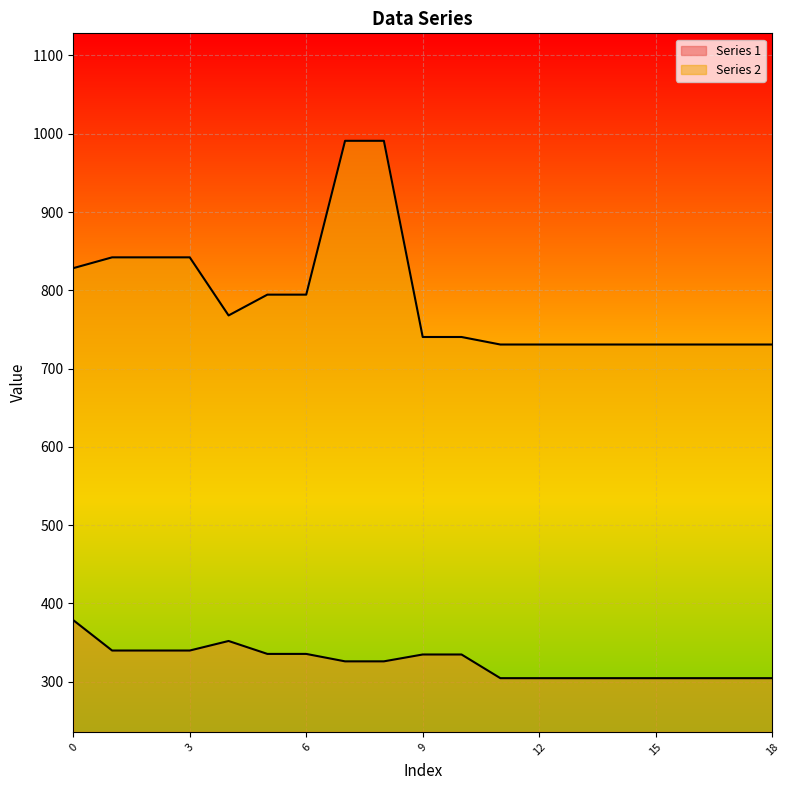

Rank the series at 0 from highest to lowest value.

Series 2, Series 1